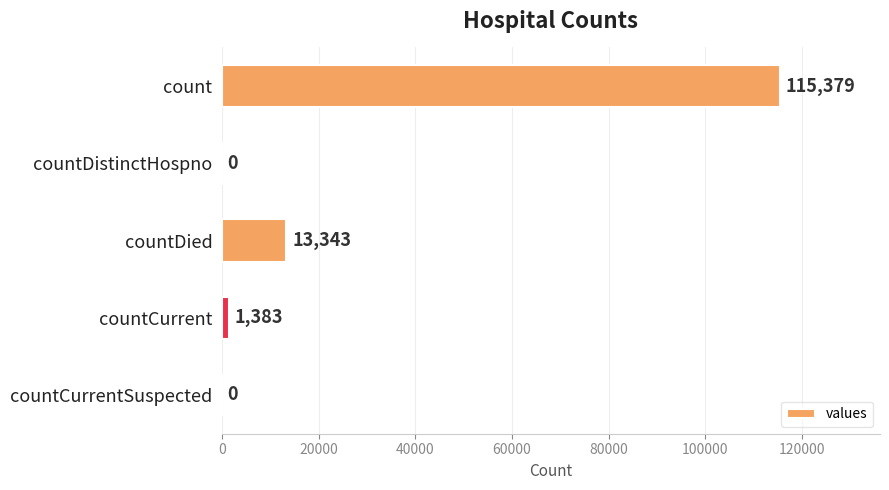

Are the bars grouped side by side (vs. stacked)?

No